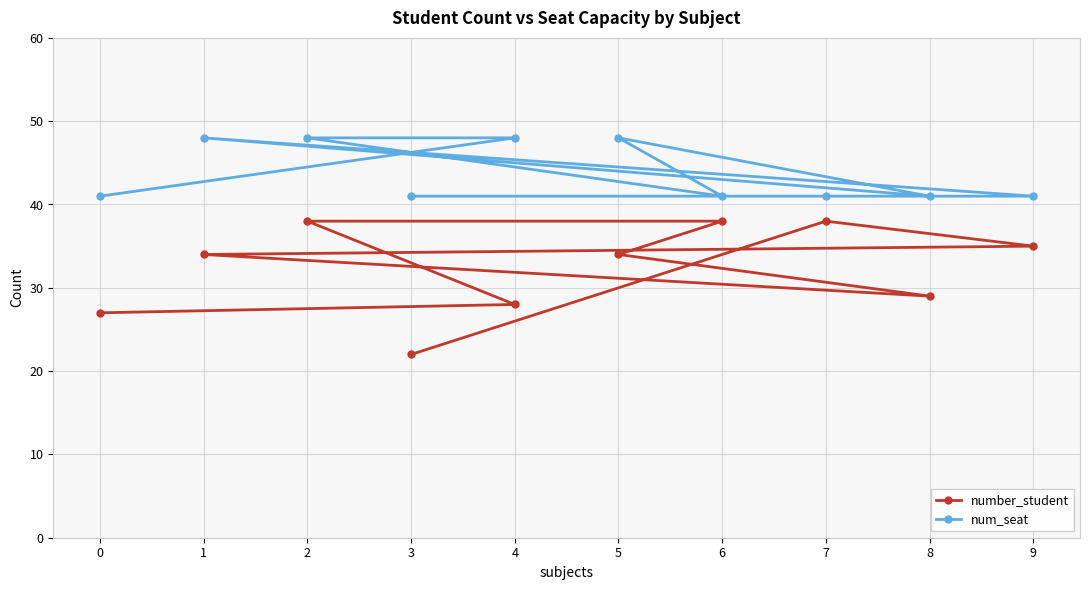

Which category has the highest value in the num_seat series?

4